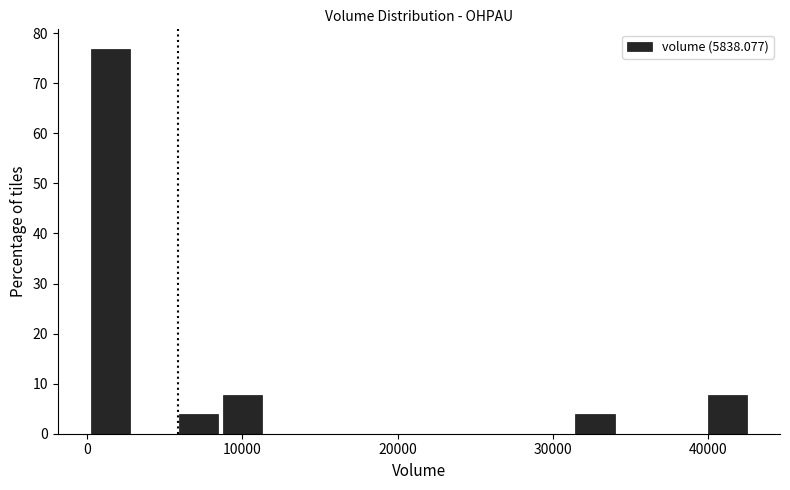

Read against the x-axis, roughly where is the centre of the tallest bar?

2000